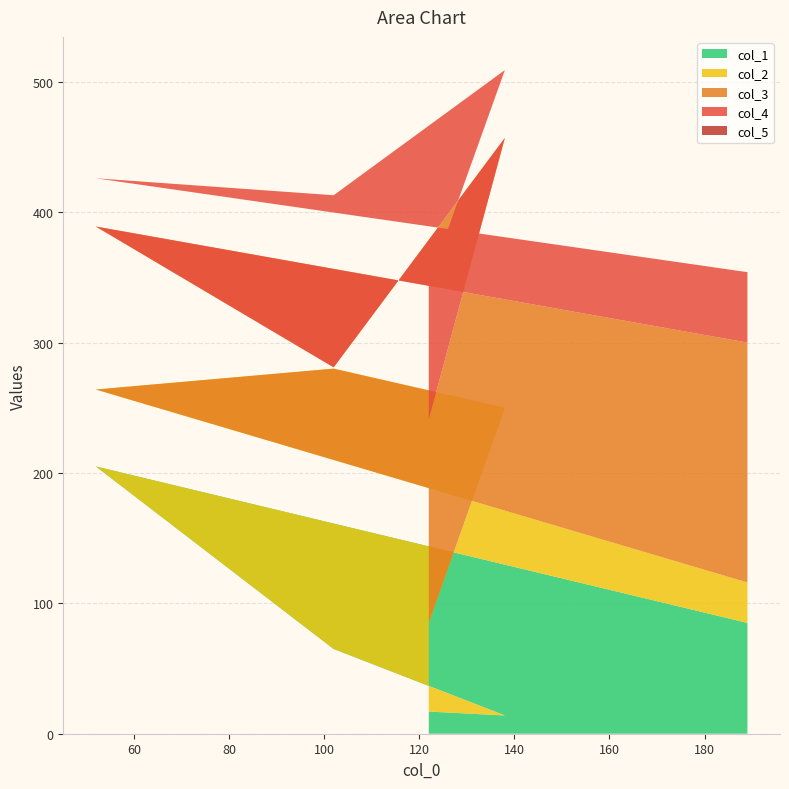

Reading left to right, list all the values displayed in this chart.

col_1: 189=85	52=205	102=65	138=14	122=17
col_2: 189=31	52=59	102=215	138=236	122=68
col_3: 189=184	52=125	102=1	138=207	122=156
col_4: 189=54	52=37	102=132	138=52	122=105
col_5: 189=0	52=0	102=0	138=0	122=0